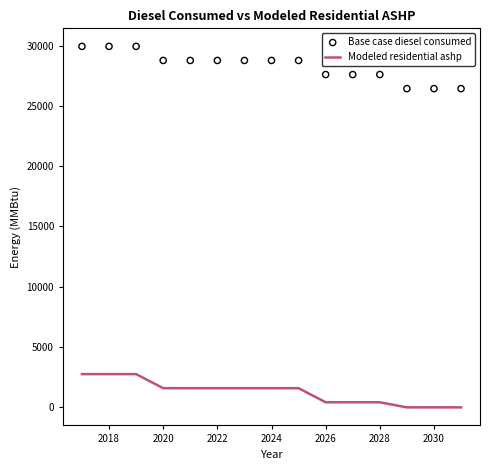

Which series has the largest Y range (max minus min)?

Base case diesel consumed